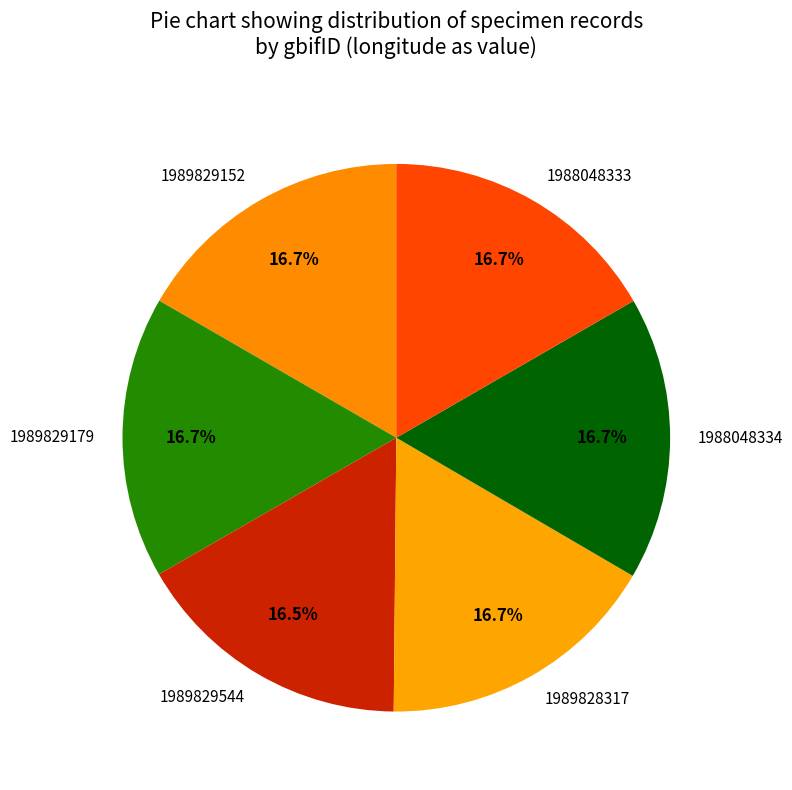

What is the ratio of the value at 1988048333 to the value at 1989828317?

1.0